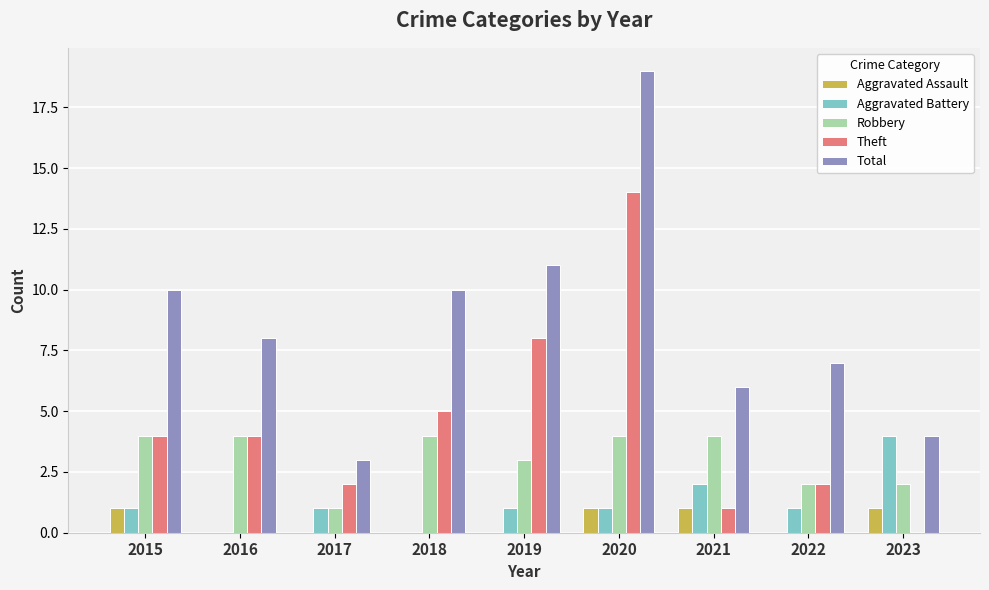

What value does the Robbery series have at 2018?

4